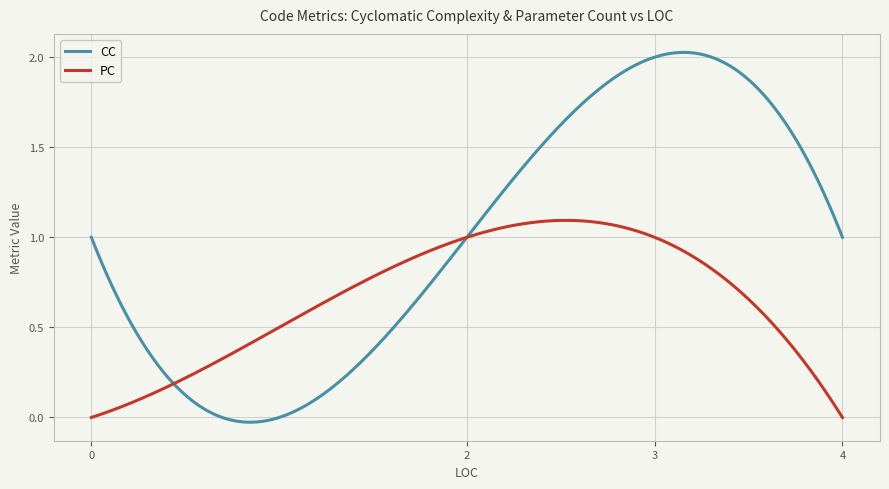

What are all the series names shown in the legend?

CC, PC